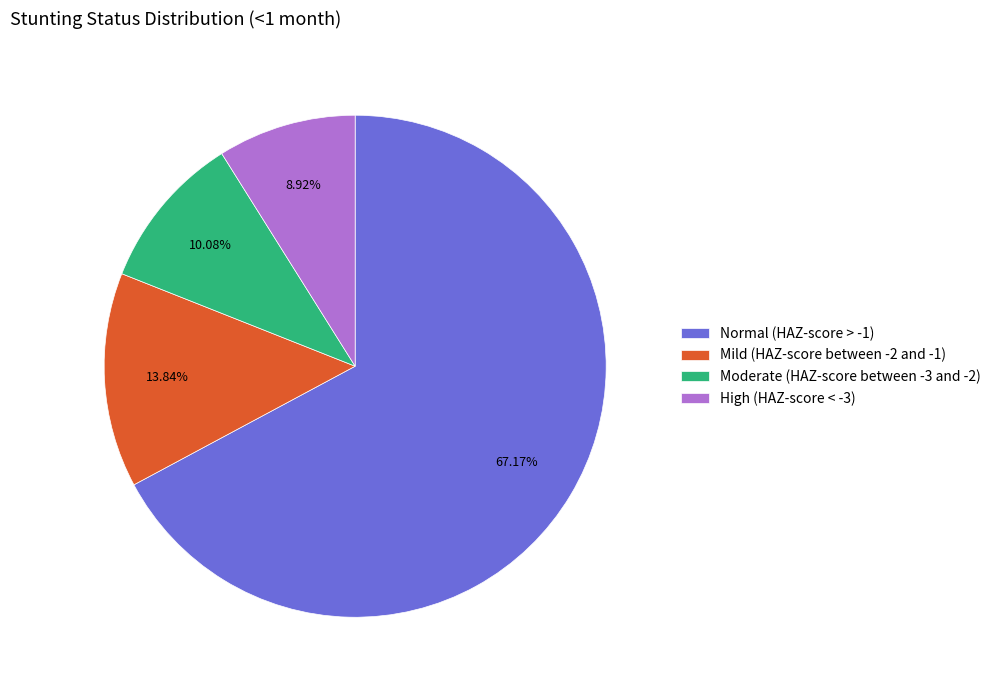

What is the smallest slice in the pie chart?

High (HAZ-score < -3)